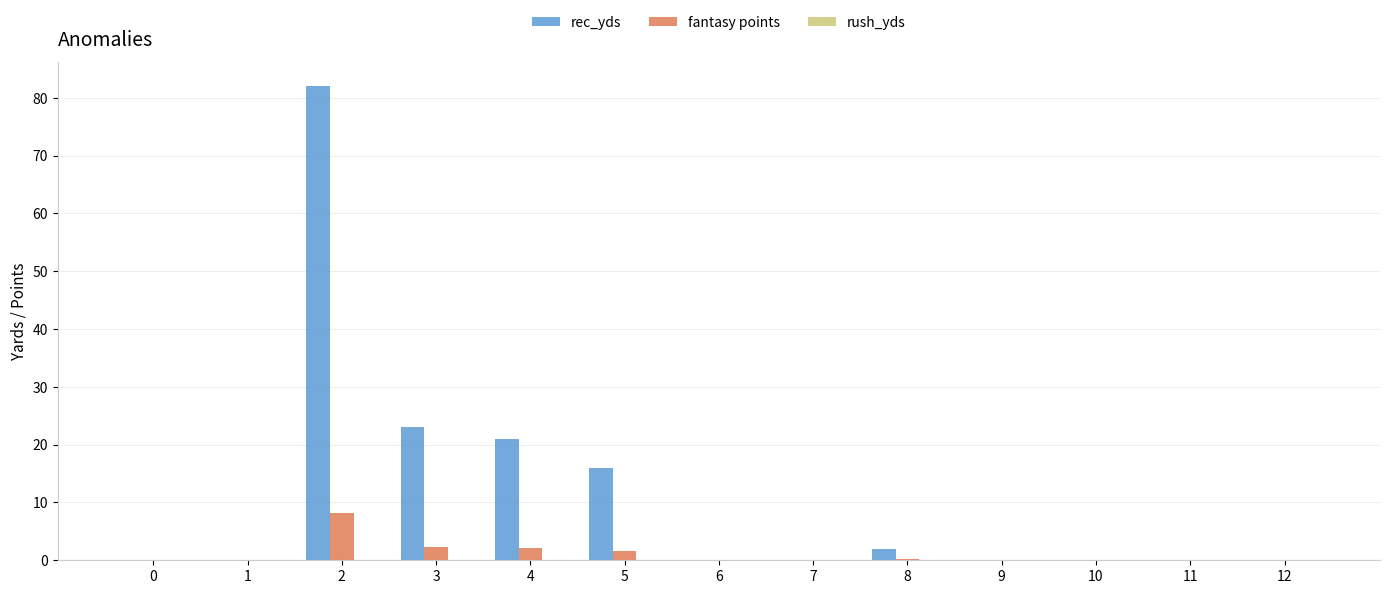

Which series has the largest total across all categories?

rec_yds